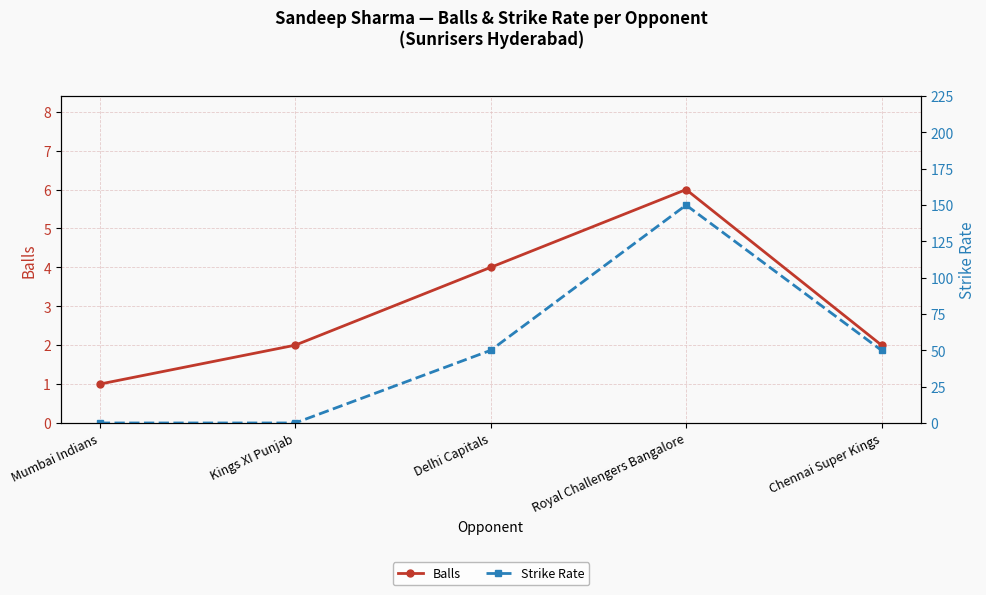

List the series in order of their peak value, highest first.

Strike Rate, Balls